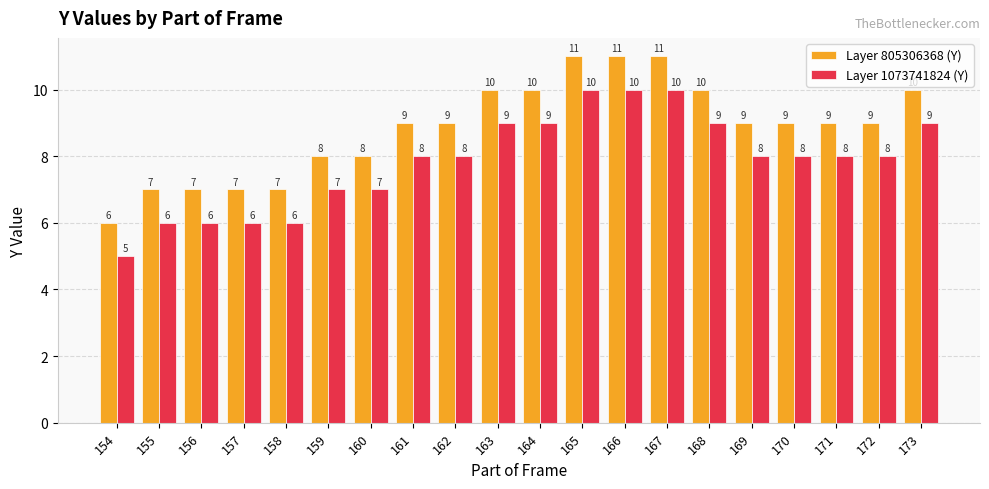

What is the value of the Layer 805306368 (Y) bar at the 17th from the left?

9